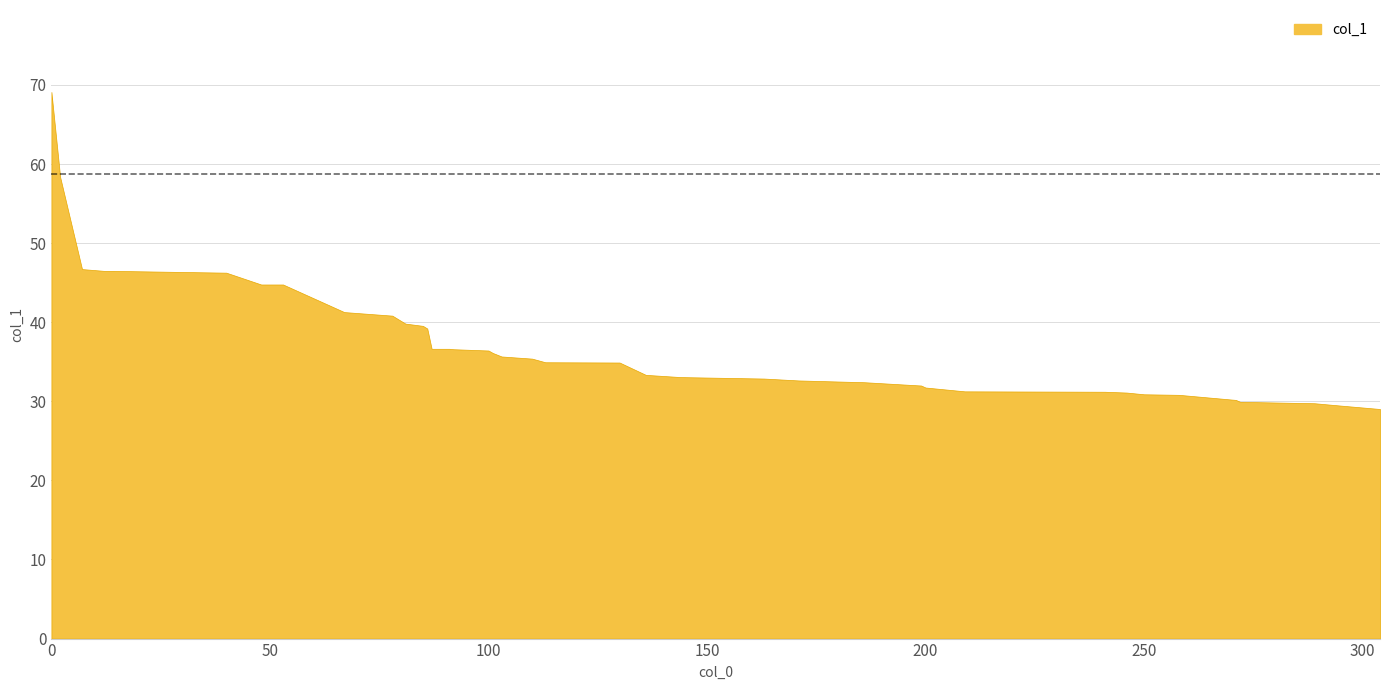

Rank the categories by value from highest to lowest.

0, 2, 7, 12, 14, 40, 48, 53, 67, 78, 81, 85, 86, 87, 91, 92, 100, 101, 103, 110, 113, 130, 136, 144, 163, 171, 186, 199, 200, 209, 241, 246, 250, 258, 270, 271, 272, 289, 295, 304